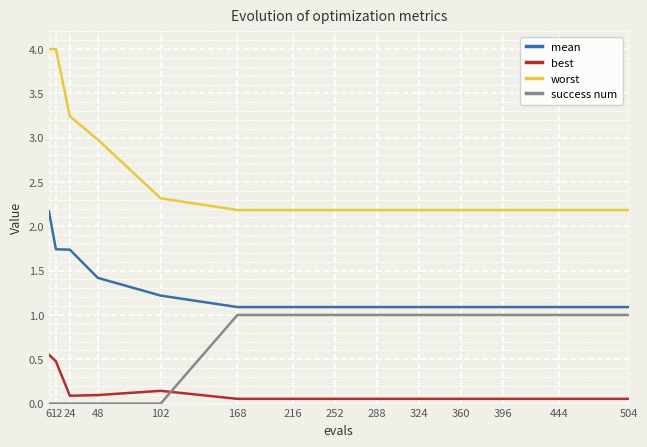

Which series ends up on top after the final intersection of success num and best?

success num